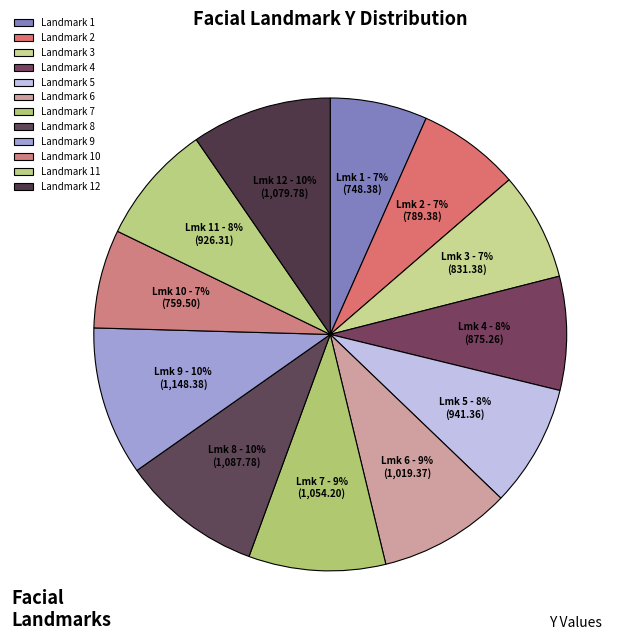

Which slice is the largest?

9